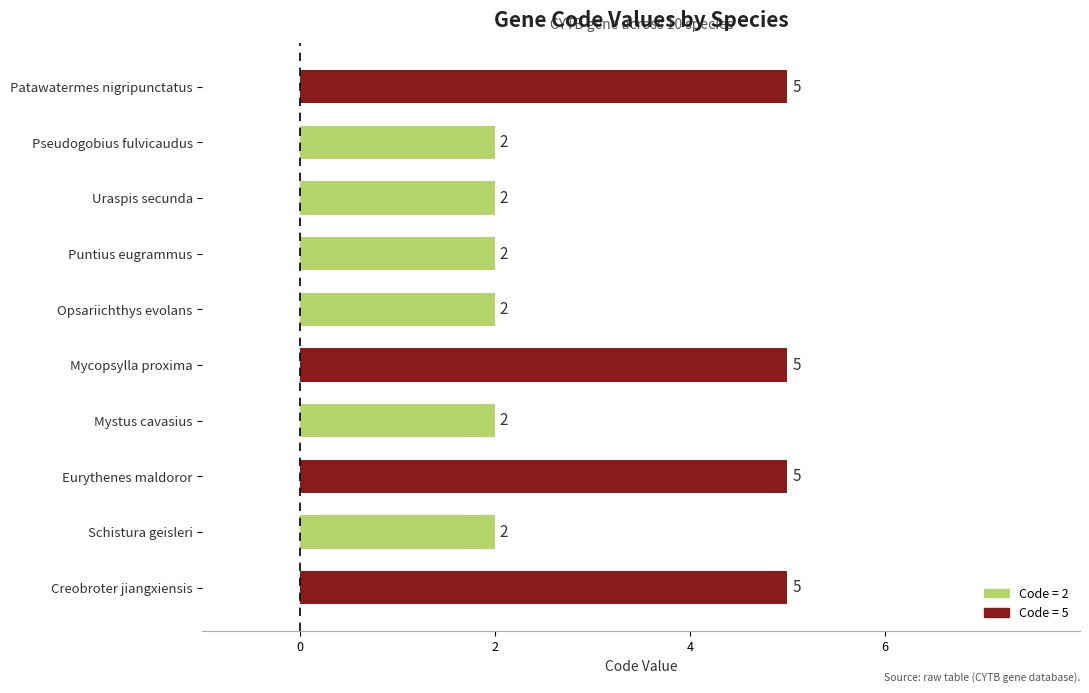

Reading top to bottom, what are all the values shown in this chart?

Patawatermes nigripunctatus=5	Pseudogobius fulvicaudus=2	Uraspis secunda=2	Puntius eugrammus=2	Opsariichthys evolans=2	Mycopsylla proxima=5	Mystus cavasius=2	Eurythenes maldoror=5	Schistura geisleri=2	Creobroter jiangxiensis=5